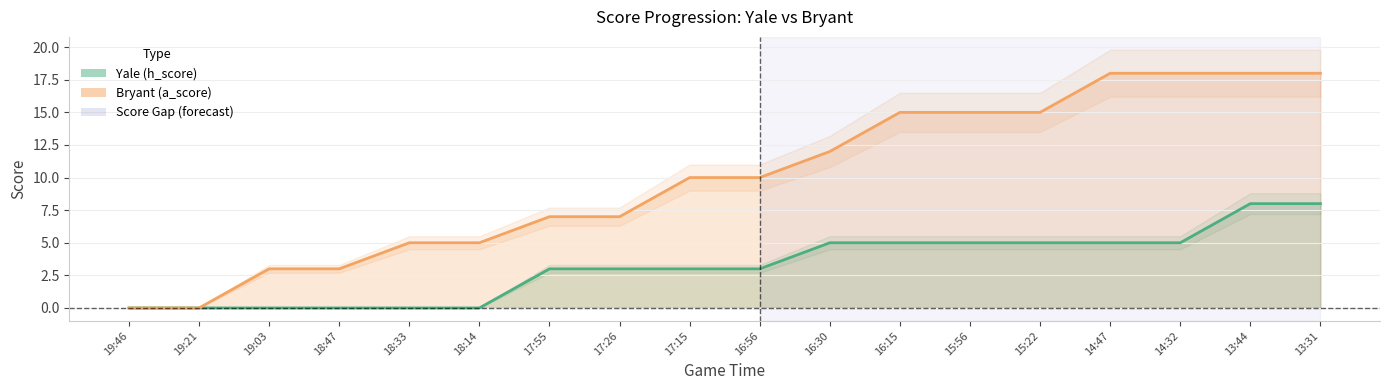

At which category does the chart reach its peak across all series?

14:47